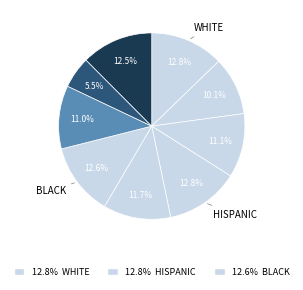

How many segments does this pie chart have?

9